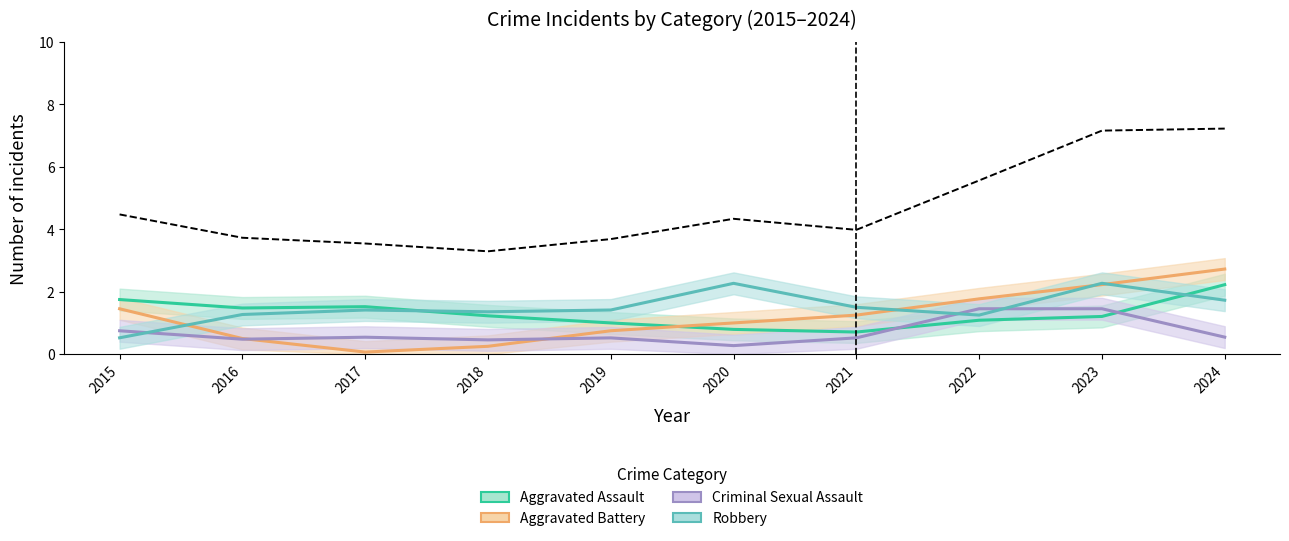

In Criminal Sexual Assault, how many points are higher than both neighbors (excluding endpoints)?

2